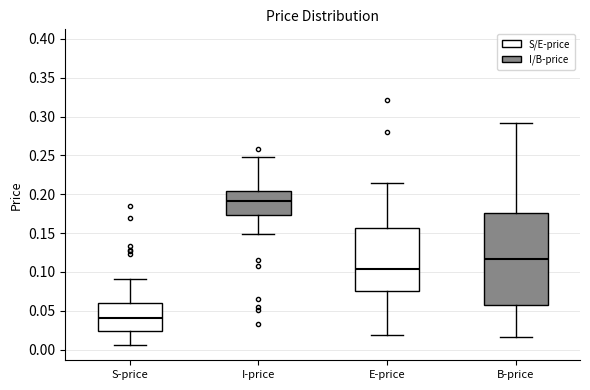

Reading left to right, transcribe this box plot: for each box, give where its median line is, the range the box spans, and where its two whiskers end, as read against the y-axis. The values are not printed on the chart, so give them approximately, as read against the axis.

S-price: median 0.040, box 0.025 to 0.060, whiskers 0.005 to 0.090
I-price: median 0.190, box 0.175 to 0.205, whiskers 0.150 to 0.245
E-price: median 0.105, box 0.075 to 0.155, whiskers 0.020 to 0.215
B-price: median 0.115, box 0.060 to 0.175, whiskers 0.015 to 0.290